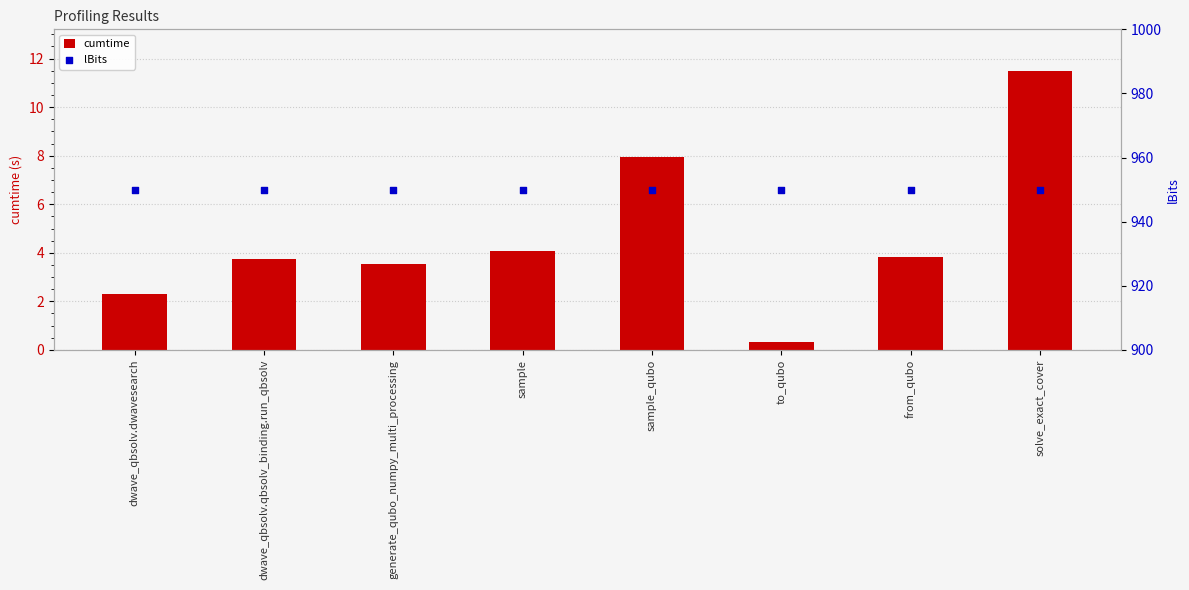

What are all the series names shown in the legend?

cumtime, lBits